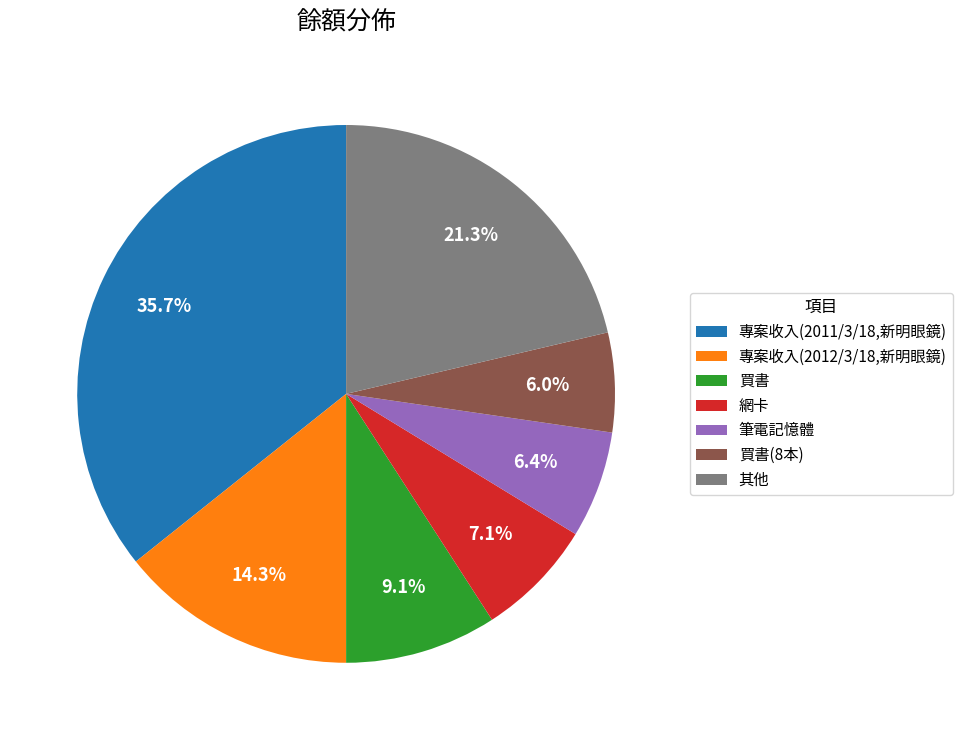

Approximately how many times larger is the value at 筆電記憶體 compared to 其他?

0.3